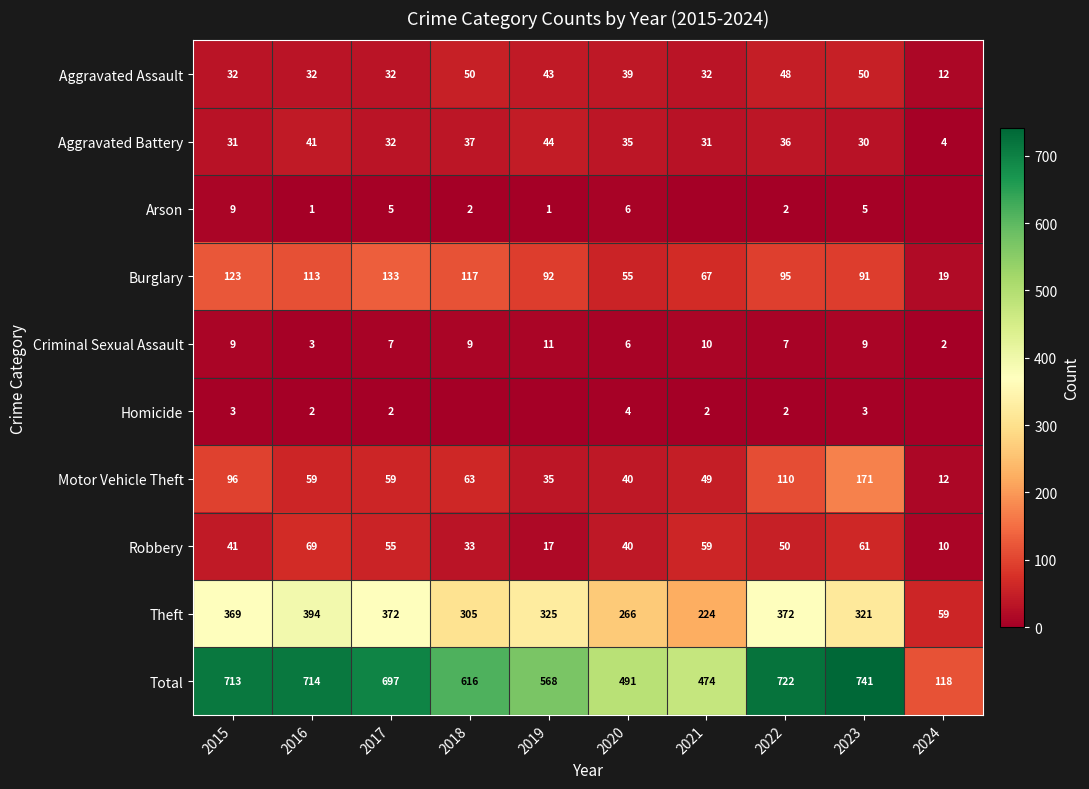

Which series changed the most between 2015 and 2020?

Total